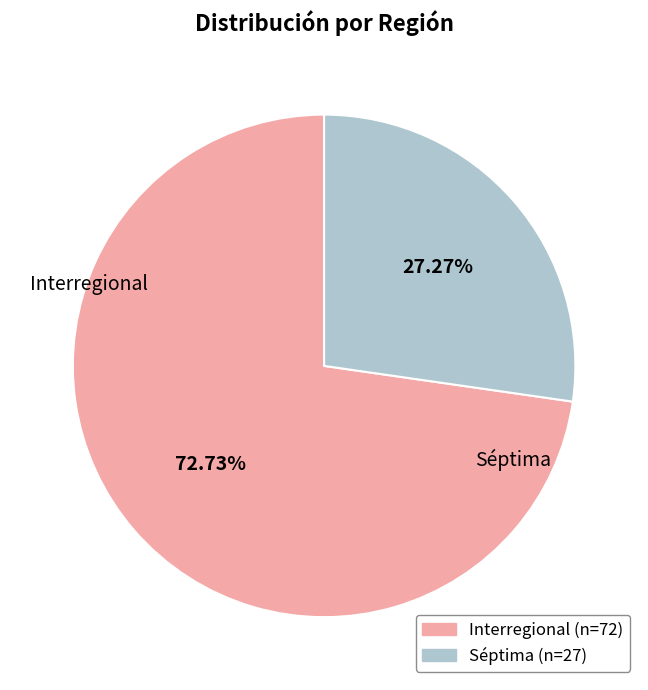

Which has a higher value, Interregional or Séptima?

Interregional